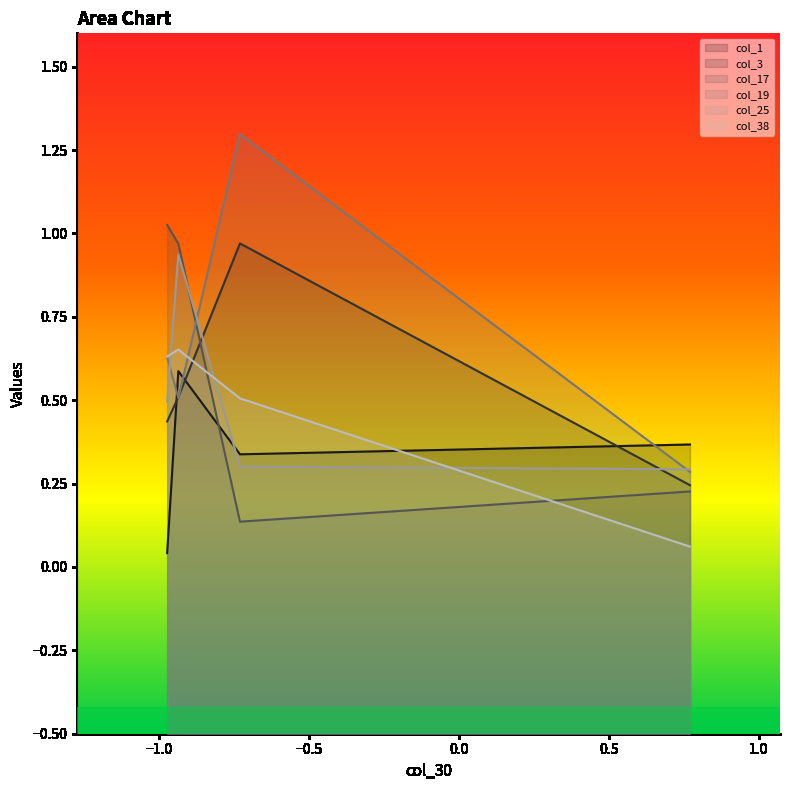

What are all the series names shown in the legend?

col_1, col_3, col_17, col_19, col_25, col_38